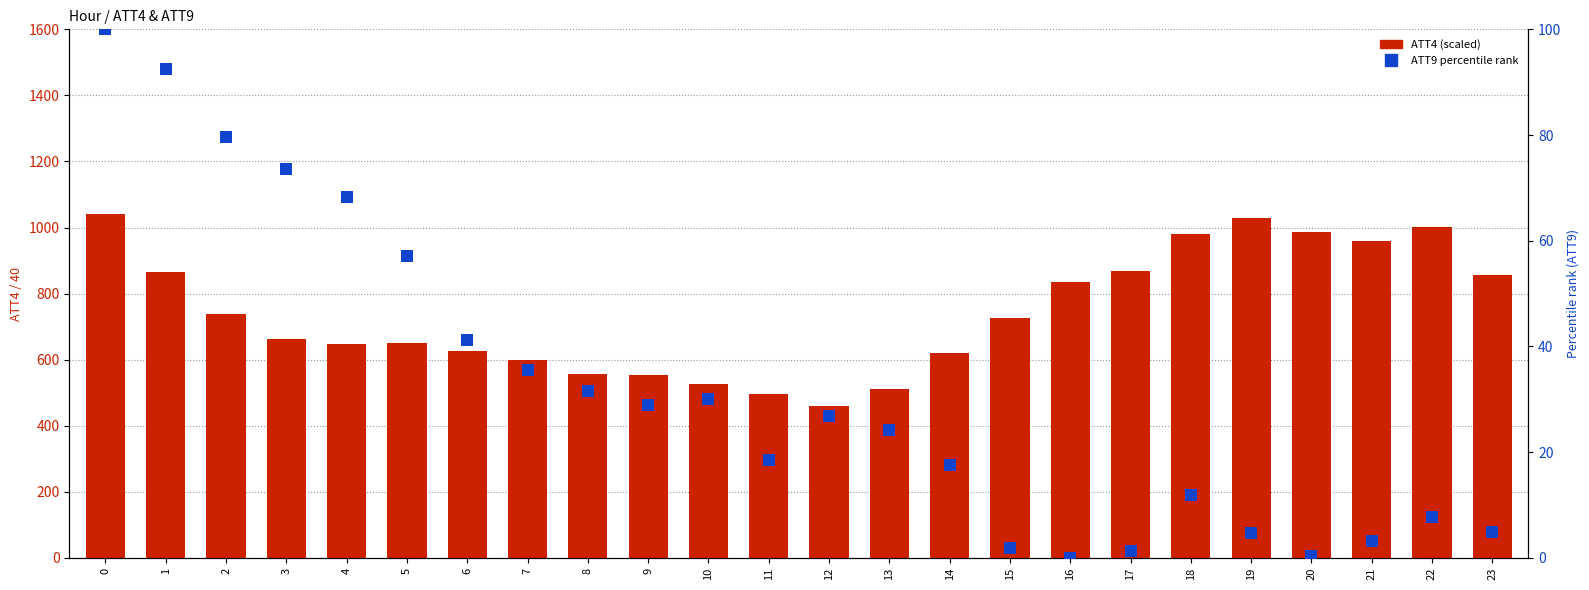

Is it true that ATT4 (scaled) equals 1079.4 at 4?

False